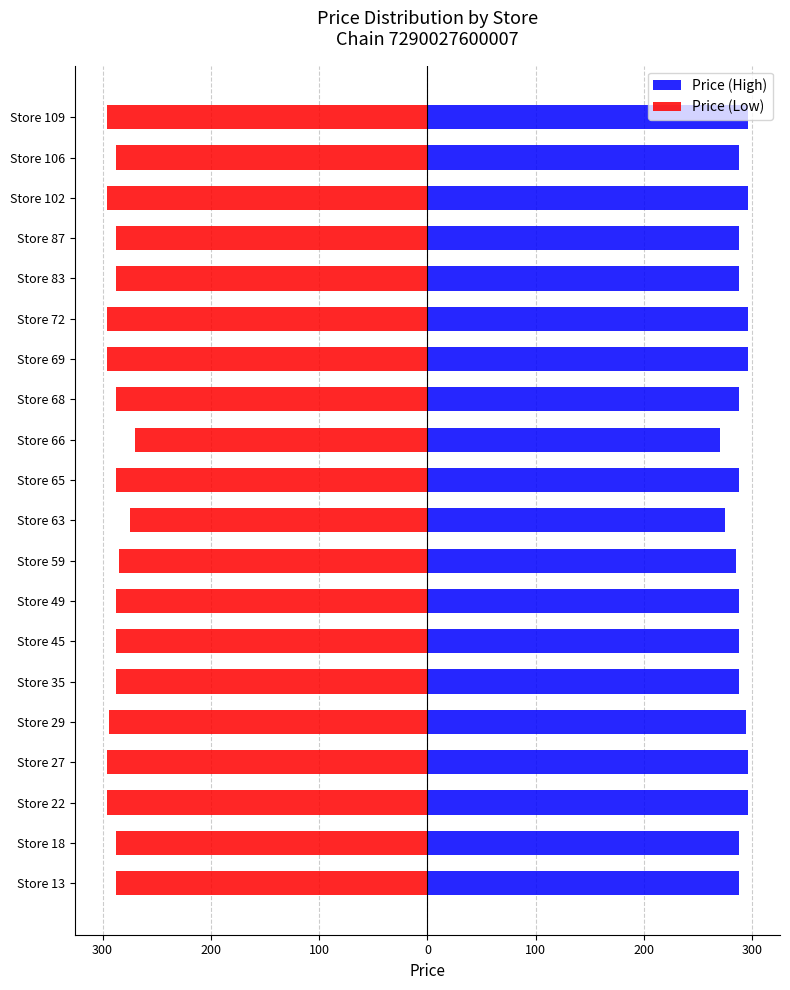

What are all the series names shown in the legend?

Price (High), Price (Low)